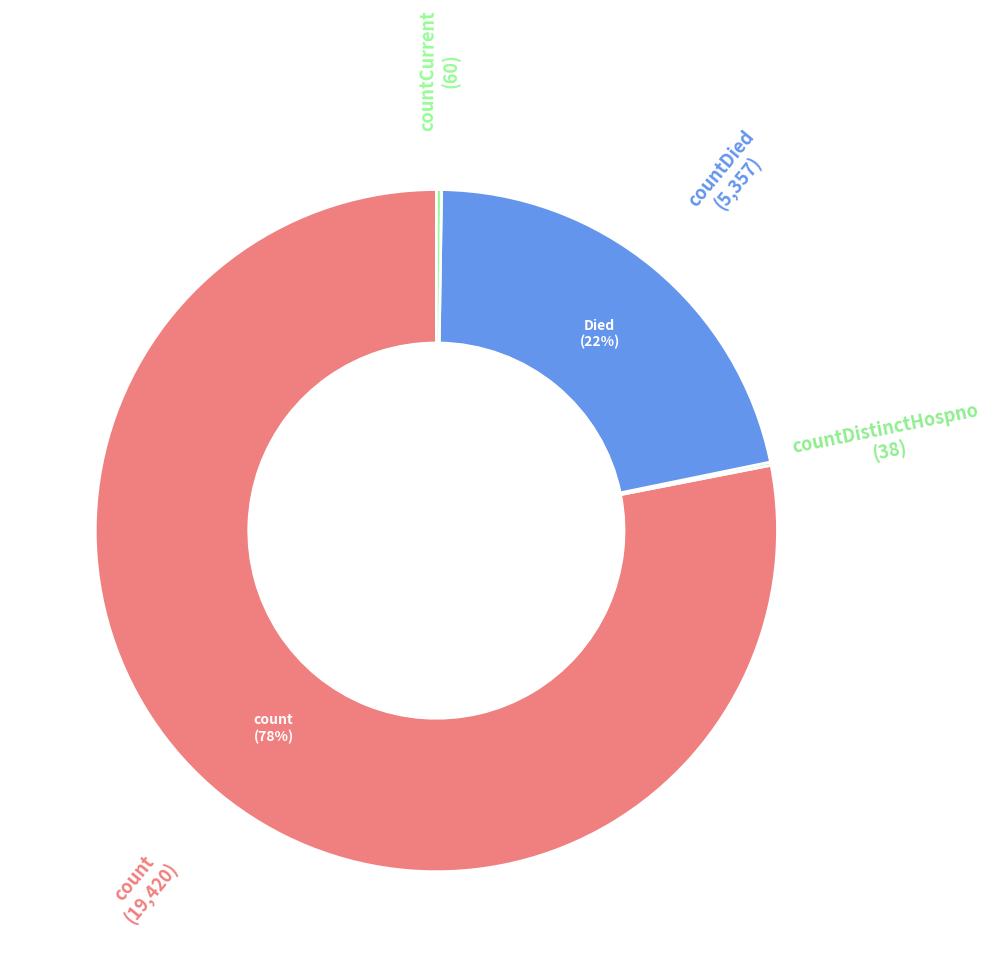

Approximately how many times larger is the value at countDied compared to countCurrent?

89.3